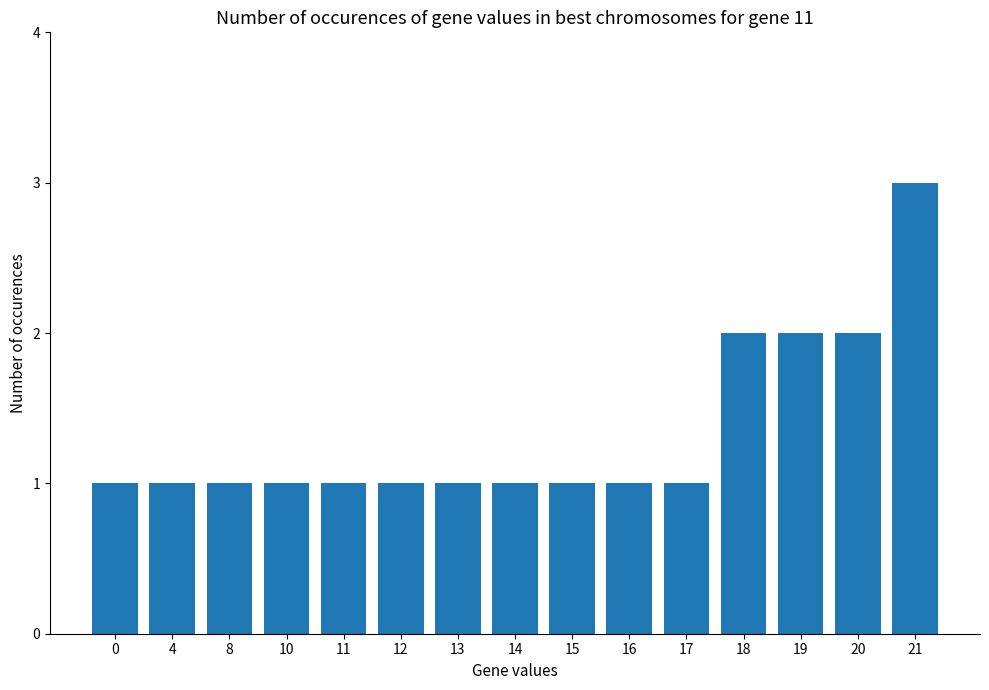

How many bars are there in total?

15